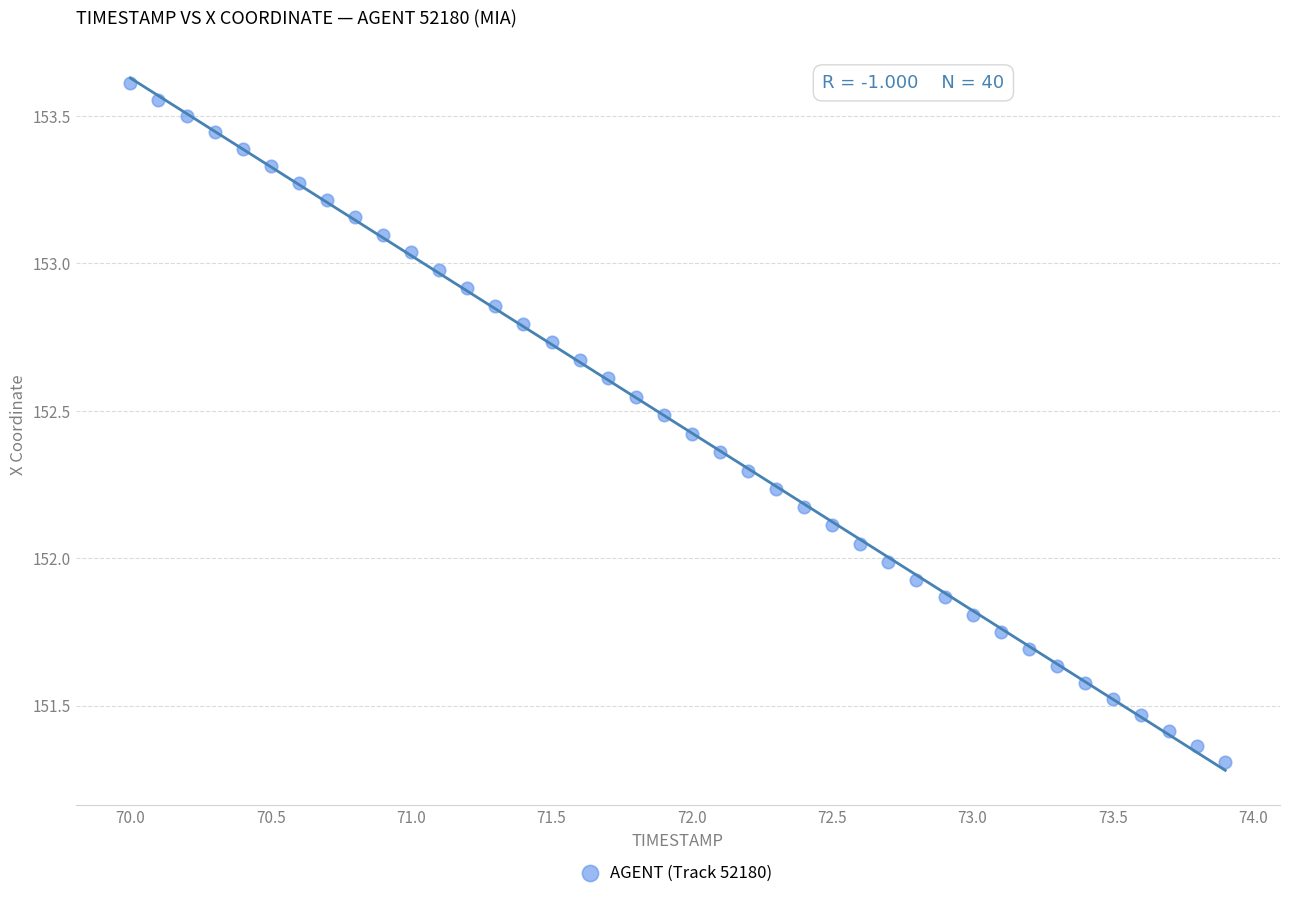

What is the range of X values (max minus min)?

3.9